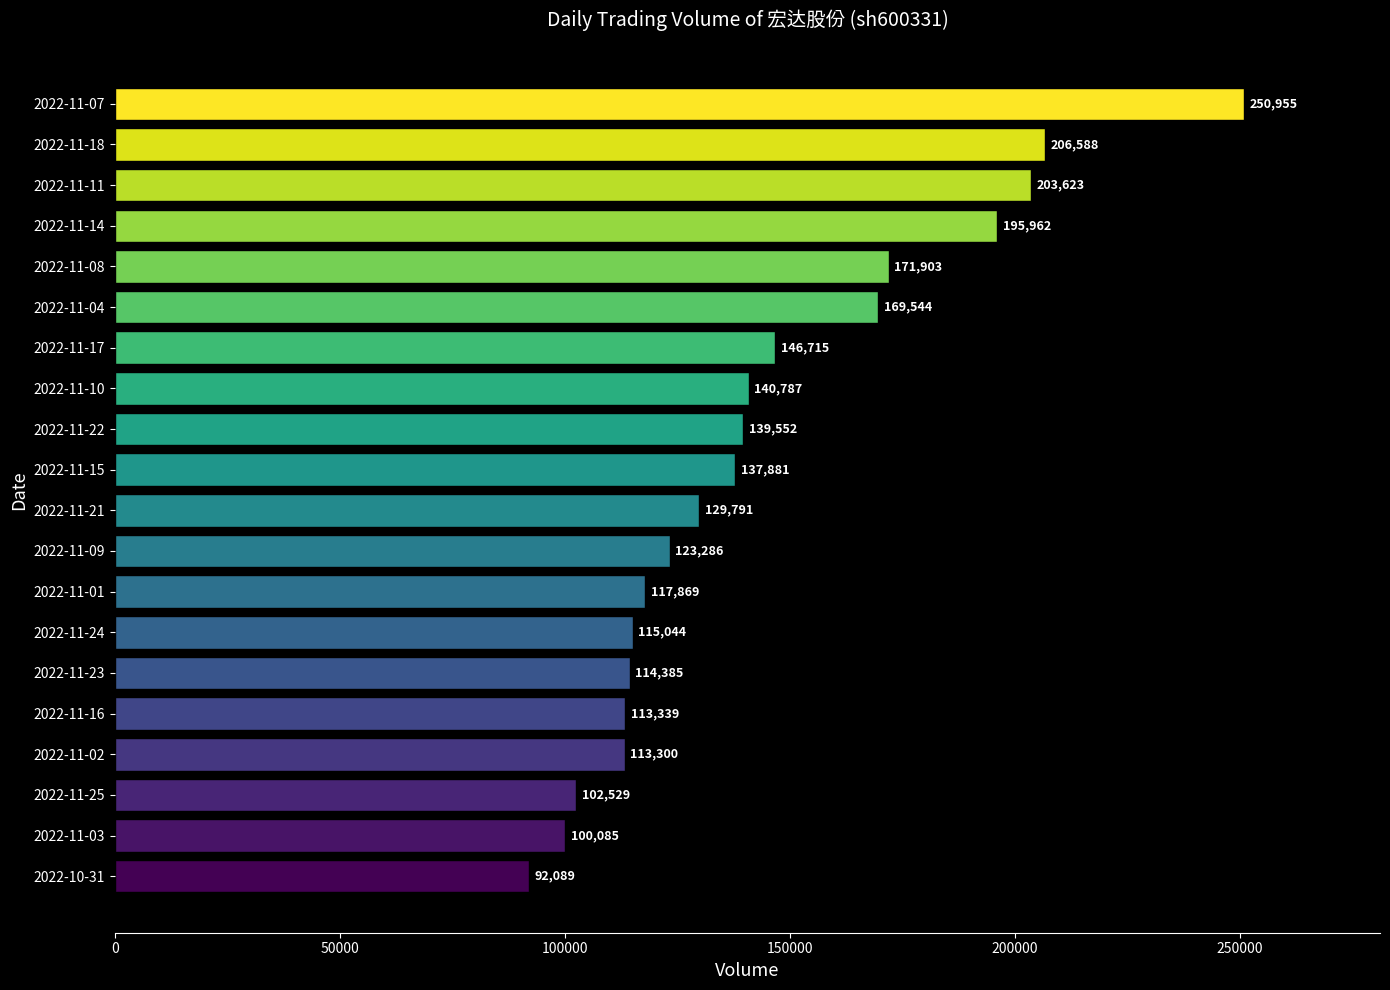

The chart shows a value of 223592 at 2022-11-17. True or false?

False